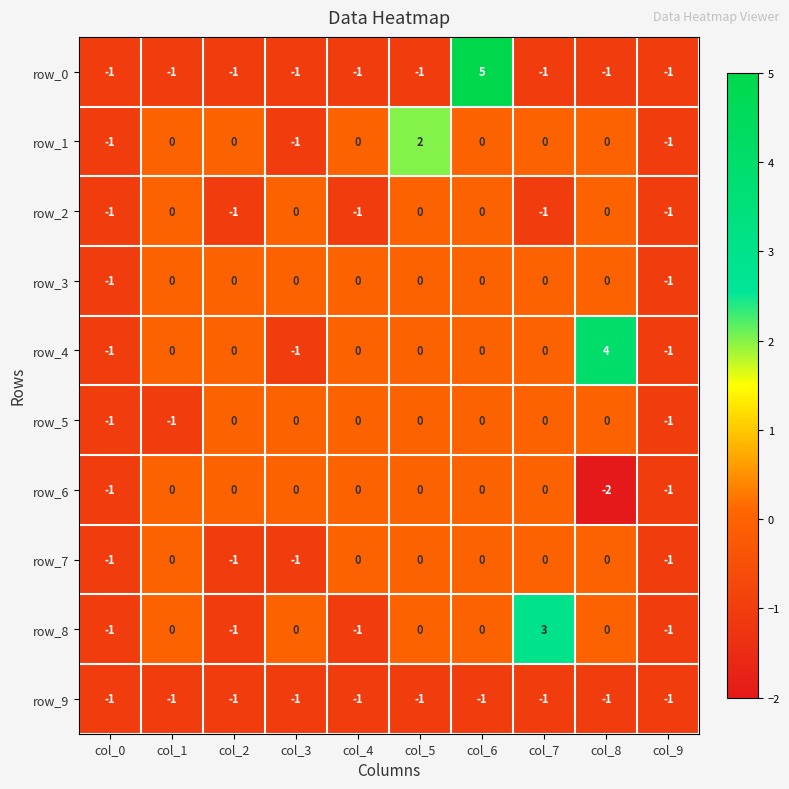

Which category has the lowest value across all series?

col_8